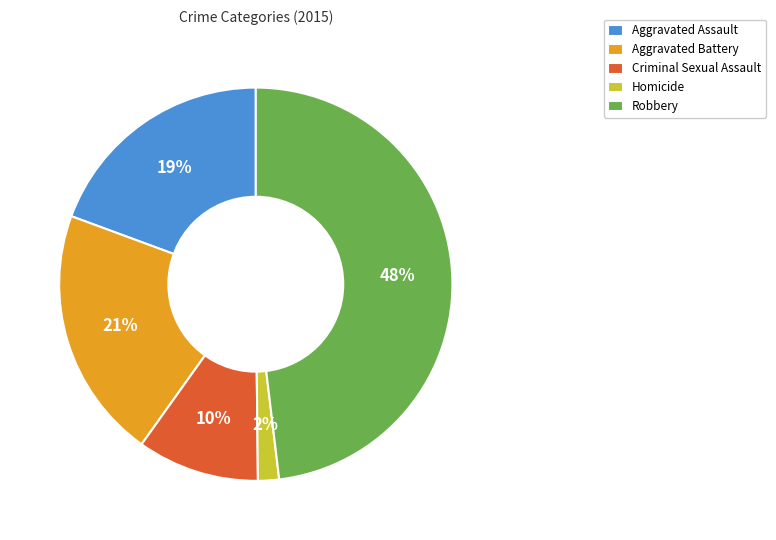

Rank the categories by value from highest to lowest.

Robbery, Aggravated Battery, Aggravated Assault, Criminal Sexual Assault, Homicide